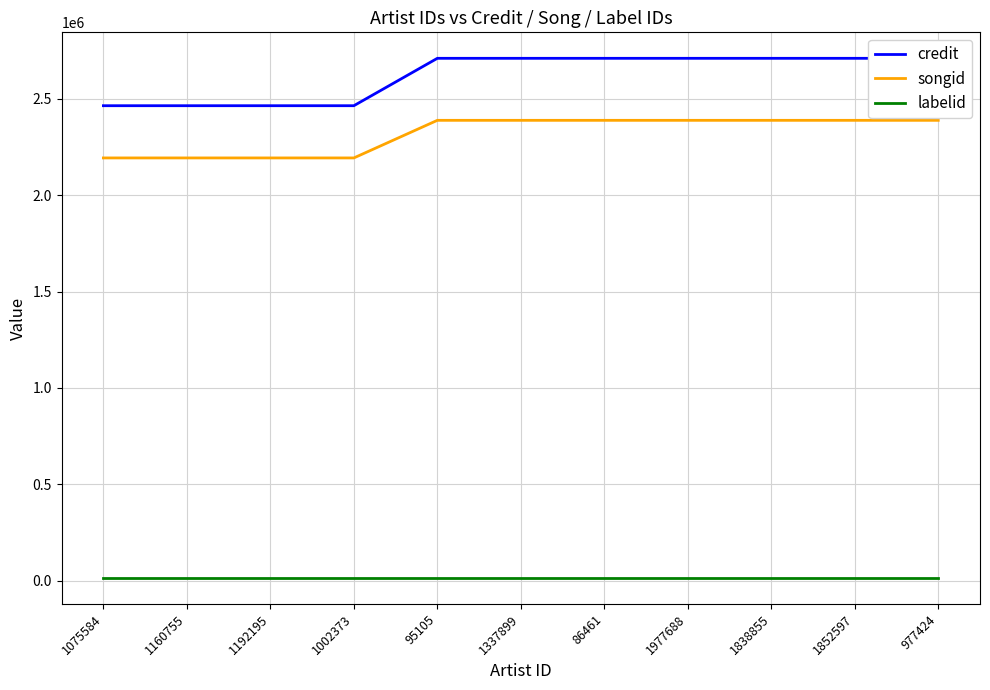

Reading right to left, extract all data points from this chart.

credit: 2709624	2709624	2709624	2709624	2709624	2709624	2709624	2463812	2463812	2463812	2463812
songid: 2387979	2387979	2387979	2387979	2387979	2387979	2387979	2192980	2192980	2192980	2192980
labelid: 14891	14891	14891	14891	14891	14891	14891	14891	14891	14891	14891